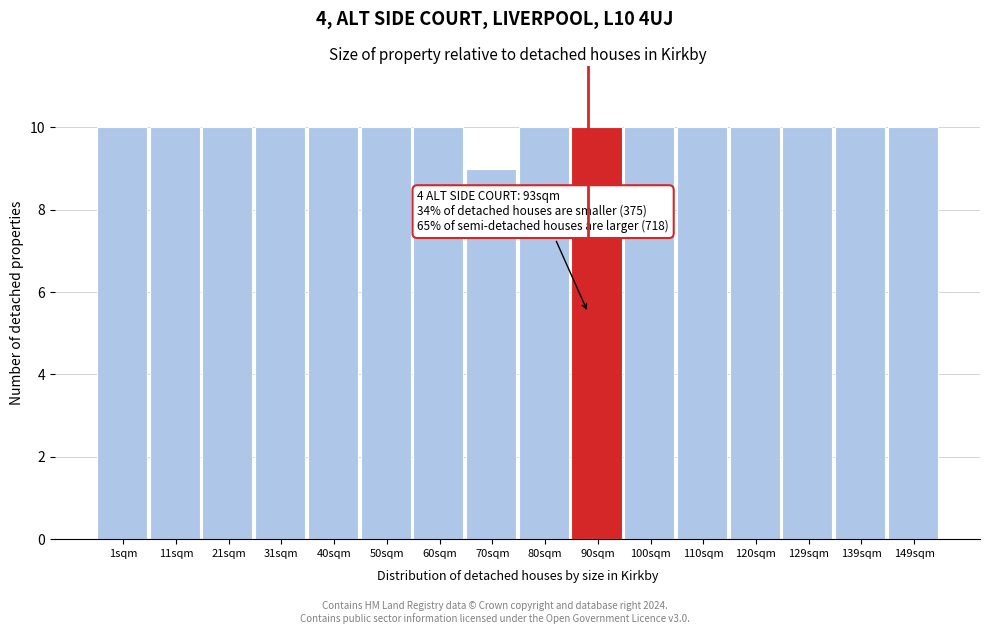

Reading left to right, what are all the values shown in this chart?

10	10	10	10	10	10	10	9	10	10	10	10	10	10	10	10